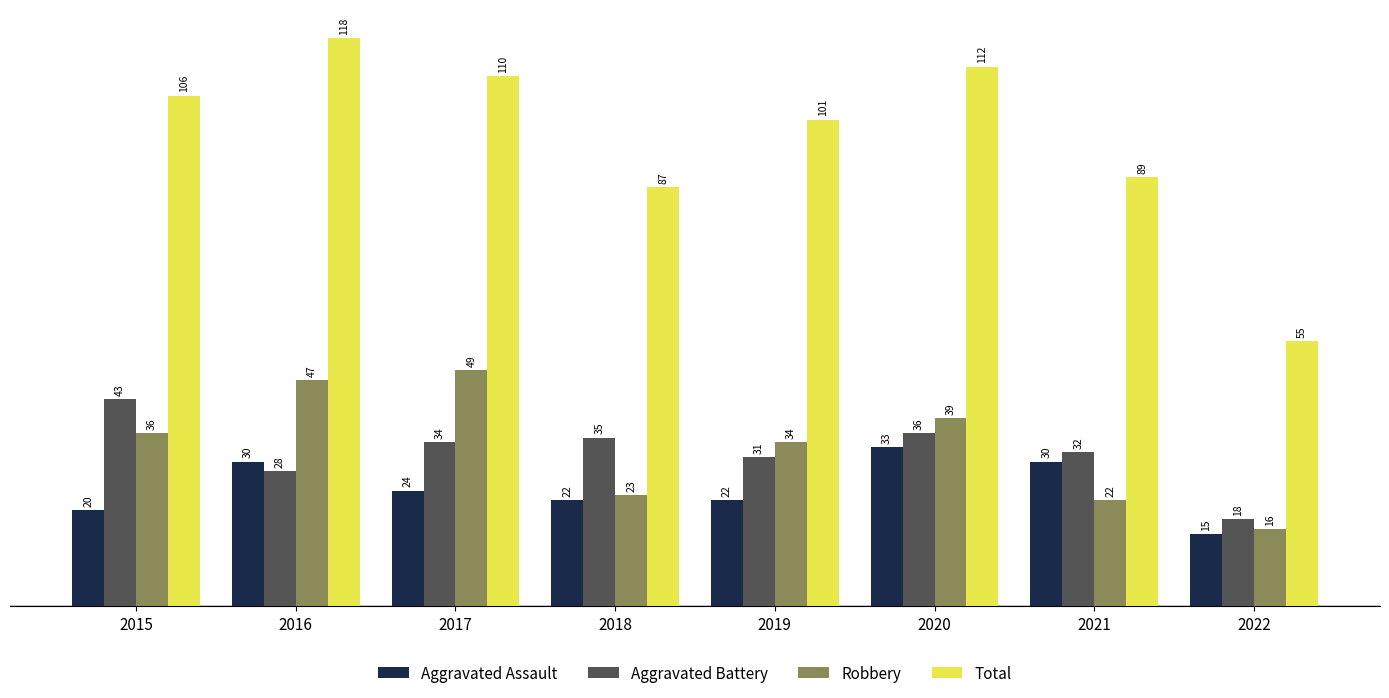

At 2018, list the series in order from largest to smallest.

Total, Aggravated Battery, Robbery, Aggravated Assault